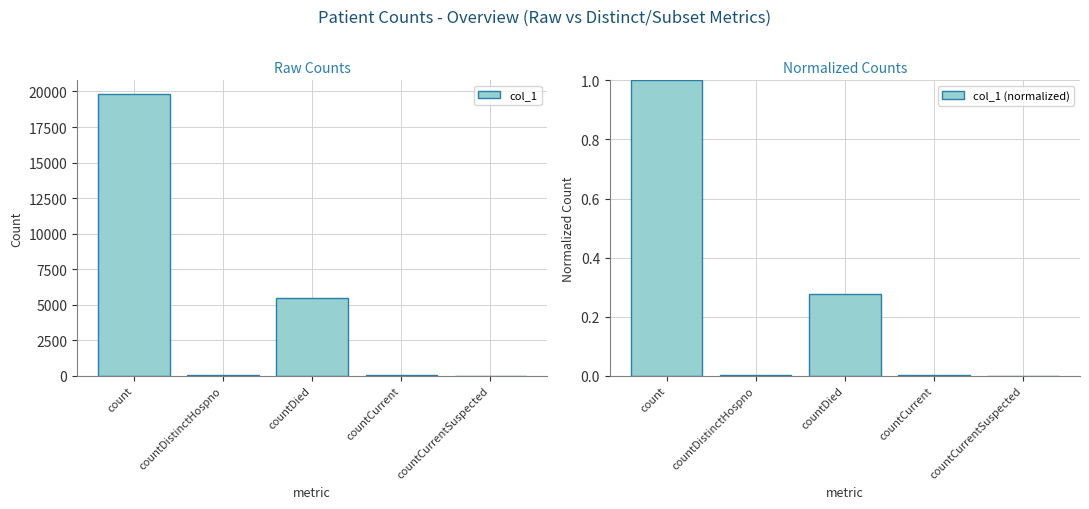

What position from the left is count?

1